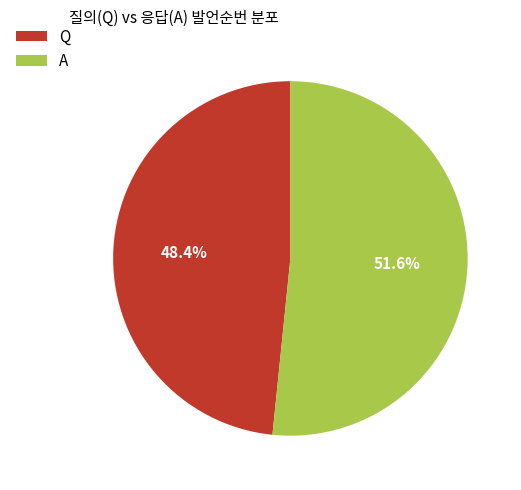

Which slice is the smallest?

Q